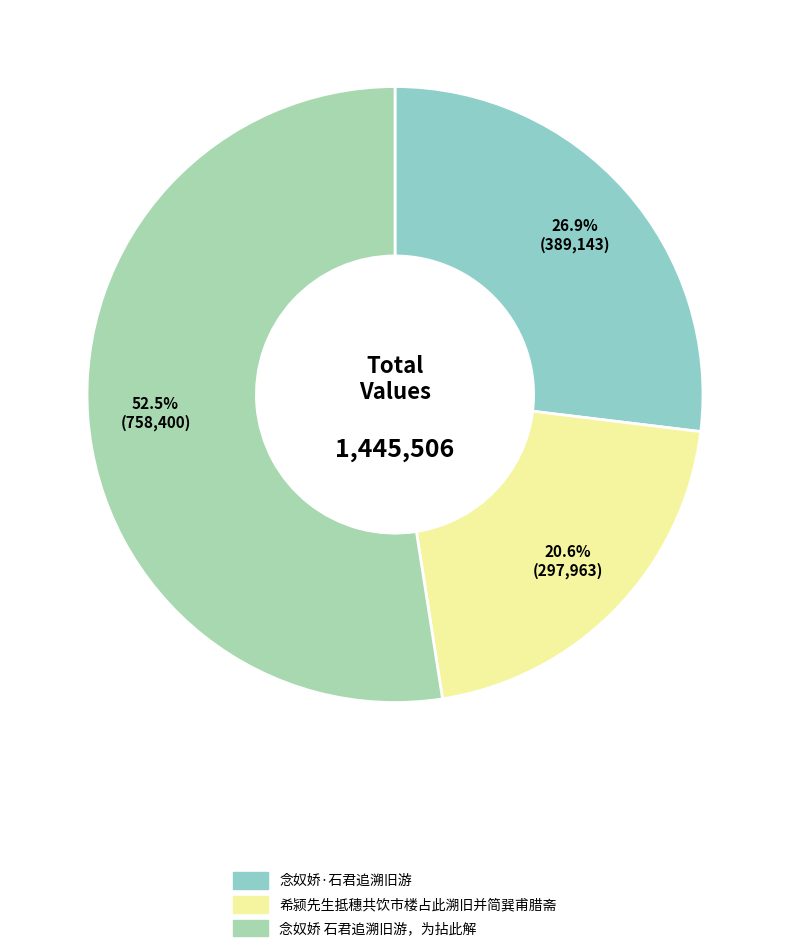

Which slice is the smallest?

希颍先生抵穗共饮市楼占此溯旧并简巽甫腊斋